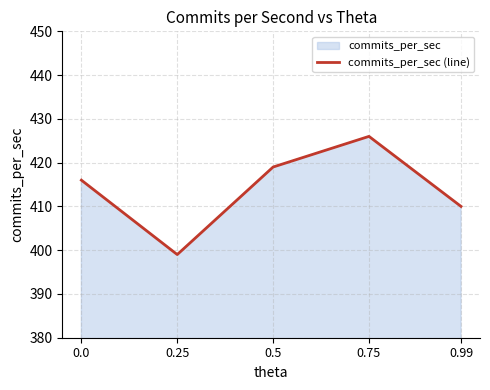

Reading right to left, extract all data points from this chart.

0.99=410	0.75=426	0.5=419	0.25=399	0.0=416